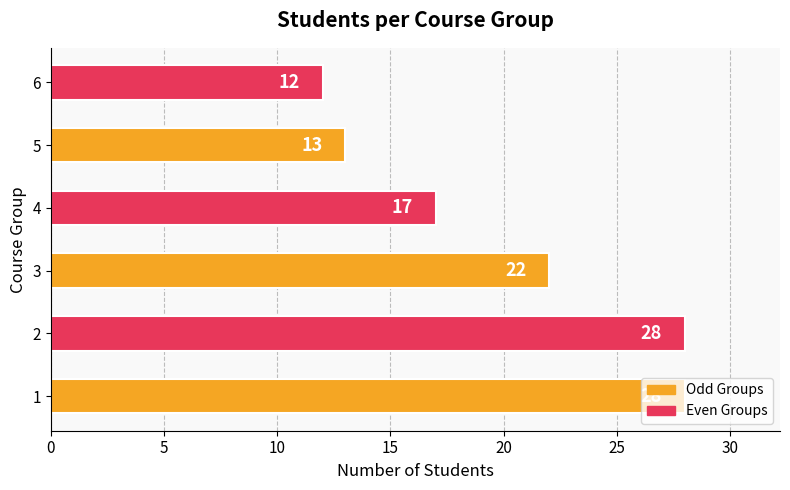

Does the chart contain any negative values?

No